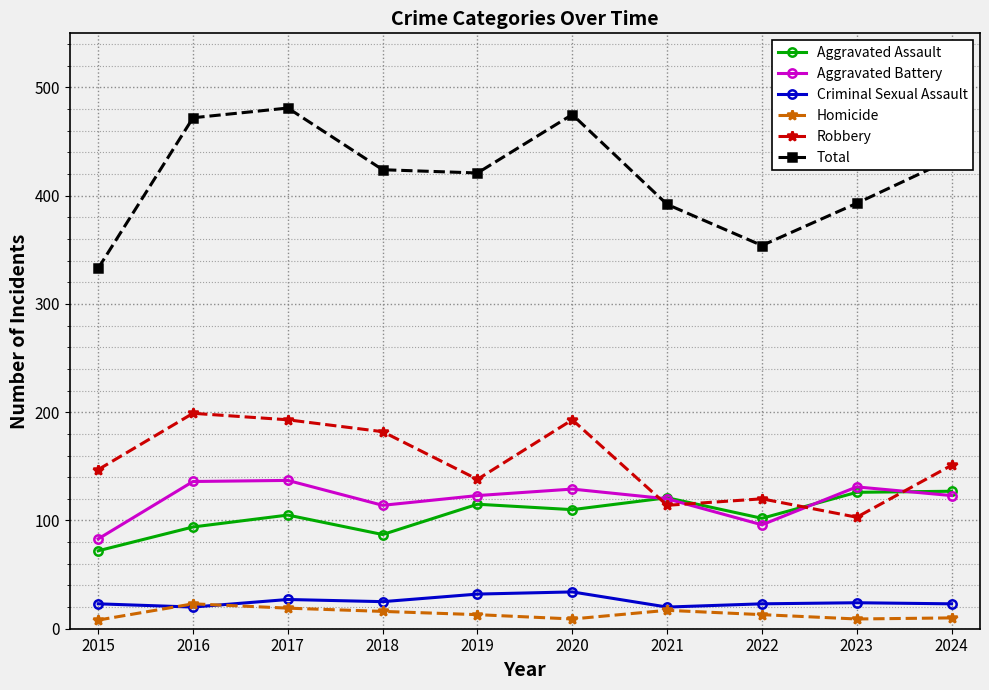

What value does the Criminal Sexual Assault series have at 2022, to the nearest 5?

25